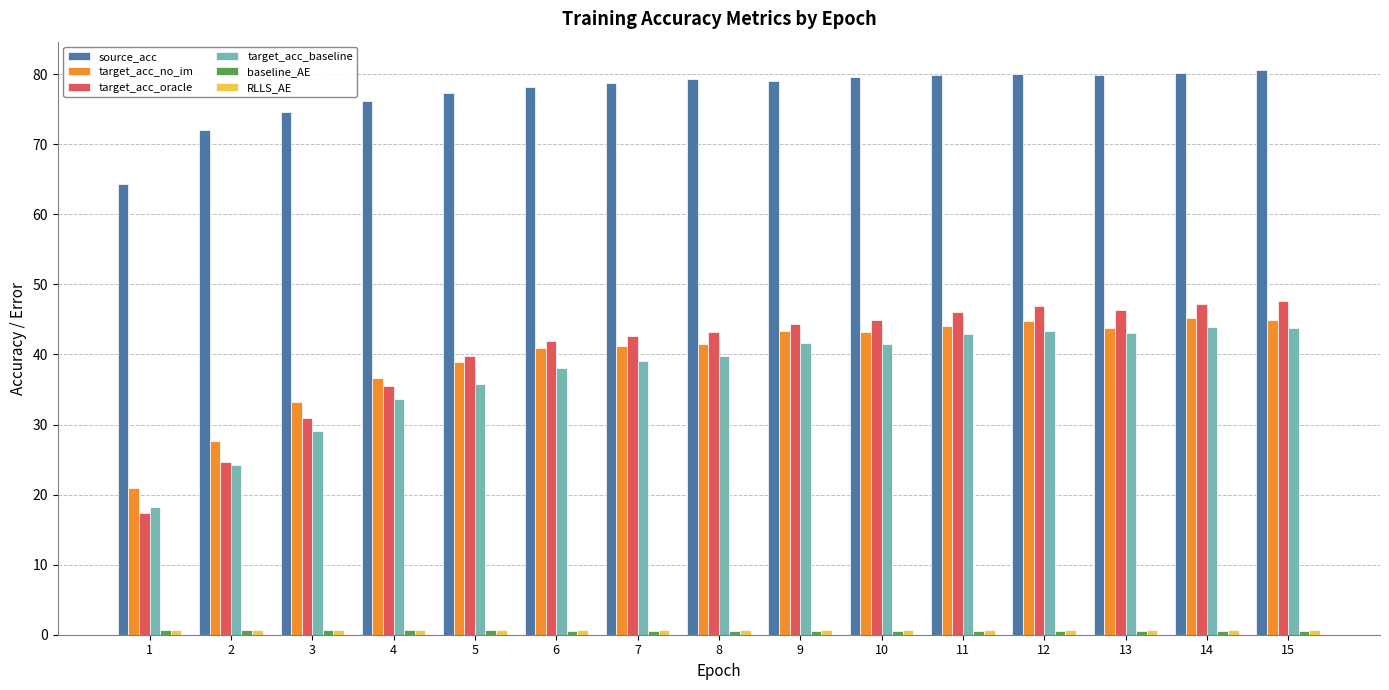

Which series has the largest total across all categories?

source_acc